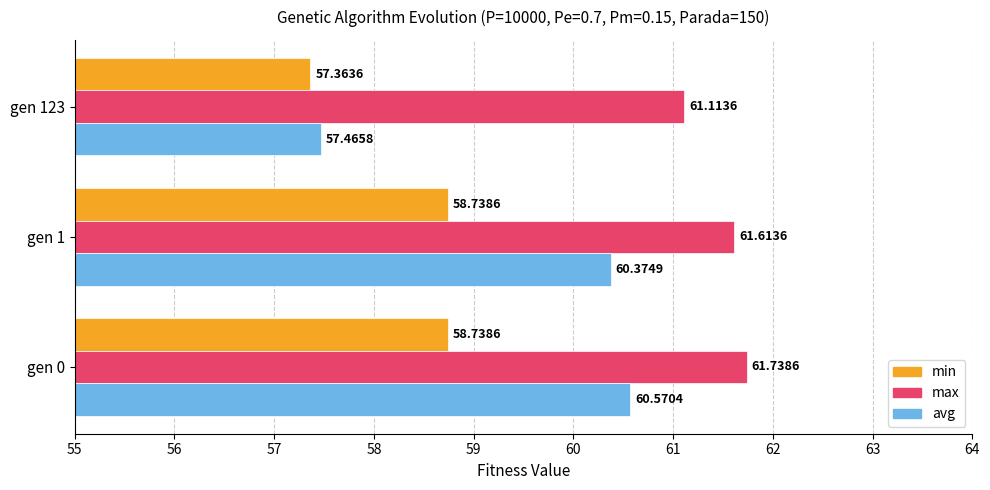

What is the difference between the maximum and second lowest values in the max series?

0.1